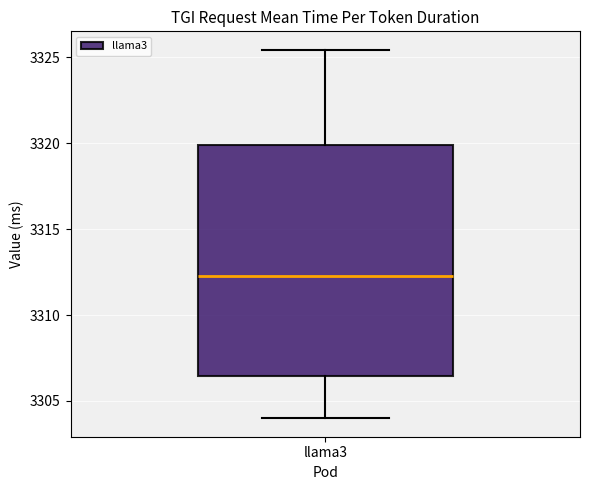

Transcribe this box plot: give where the median line is, the range the box spans, and where the two whiskers end, as read against the y-axis. The values are not printed on the chart, so give them approximately, as read against the axis.

median 3312.0, box 3306.5 to 3320.0, whiskers 3304.0 to 3325.5